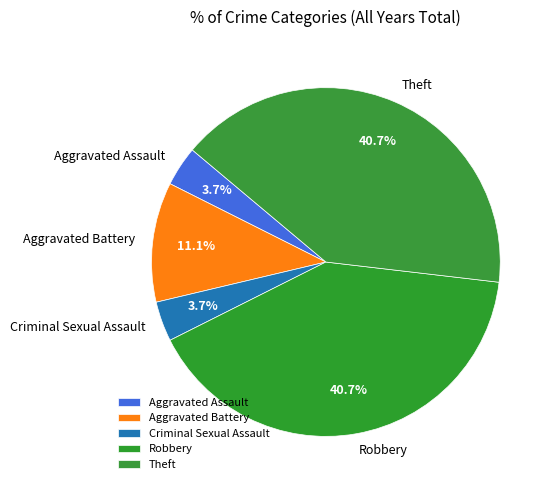

What is the ratio of the value at Aggravated Battery to the value at Aggravated Assault?

3.0